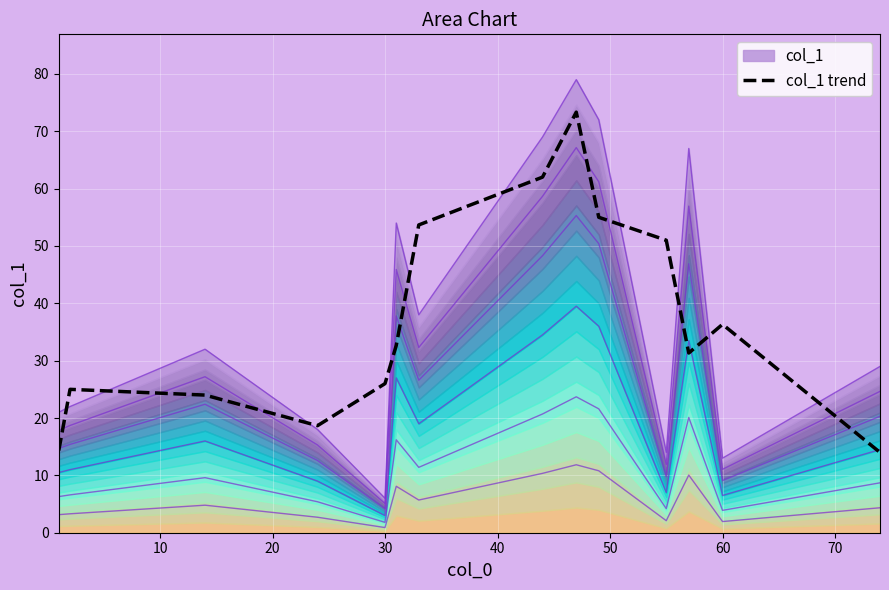

At which label is col_1 trend closest to 43?

60